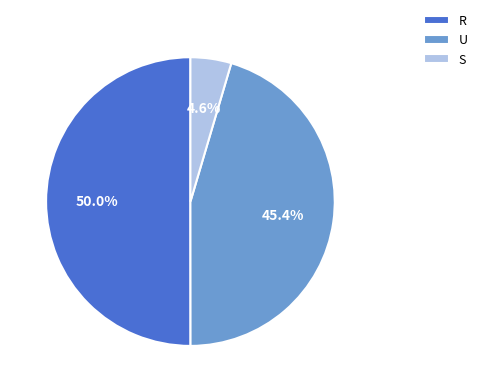

Which slice is the smallest?

S